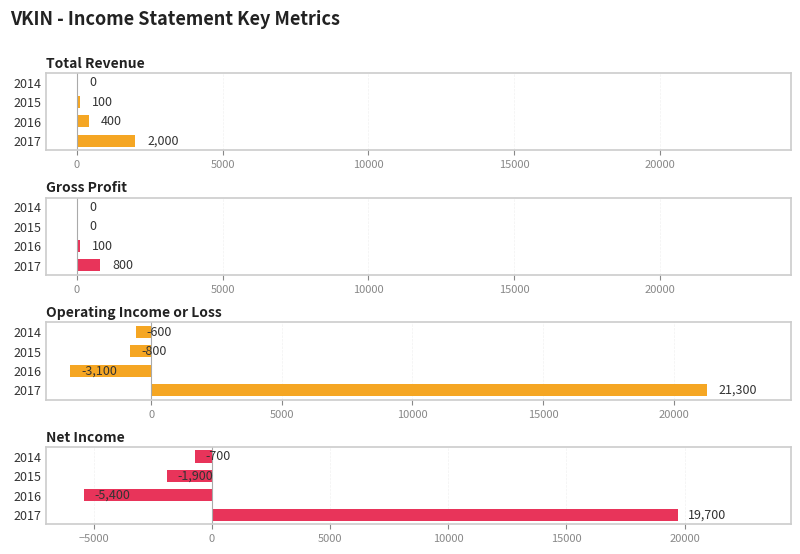

What is the spread (max minus min) of values at 2016?

5800